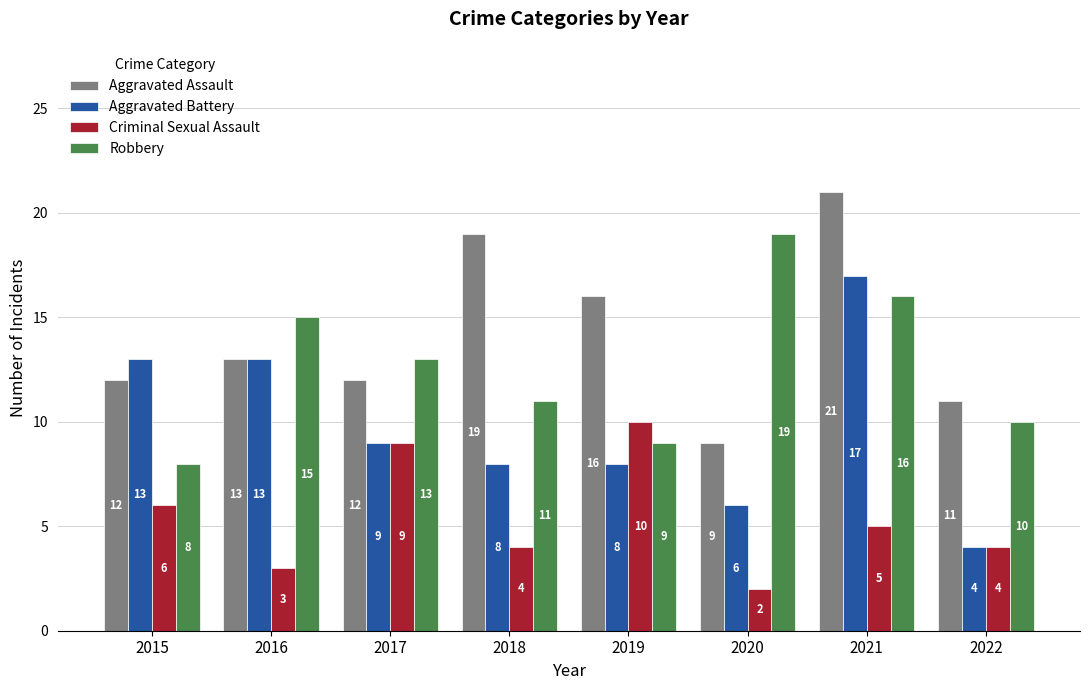

Does the chart contain any negative values?

No